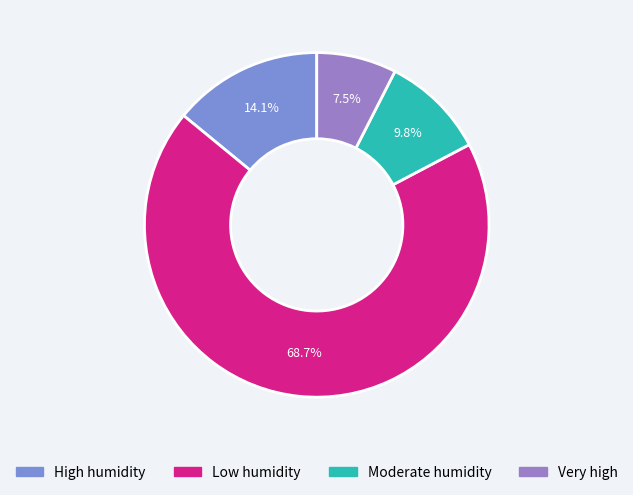

How many slices are in this pie chart?

4